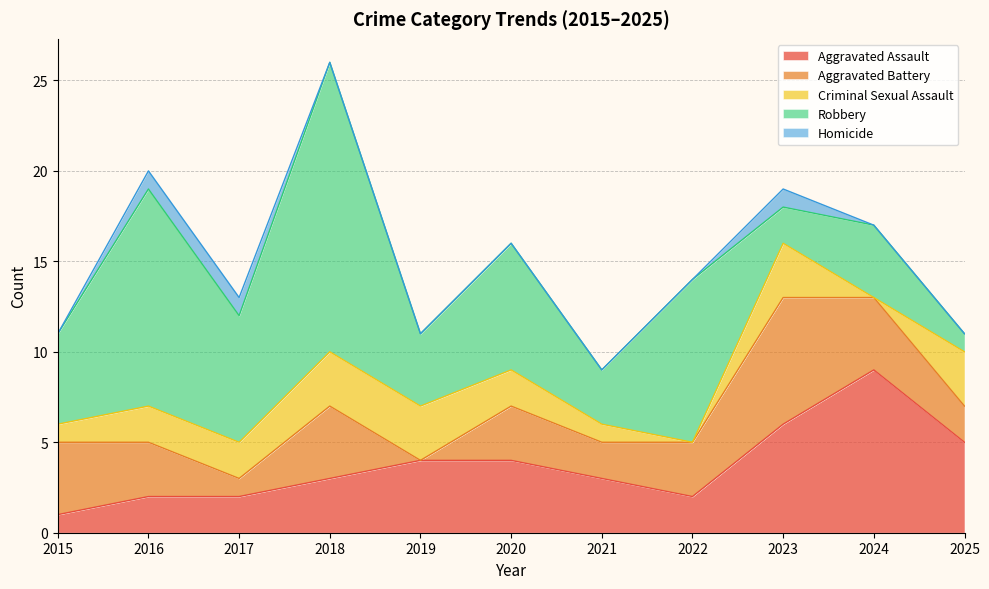

True or false: Criminal Sexual Assault and Aggravated Assault intersect in this chart.

False